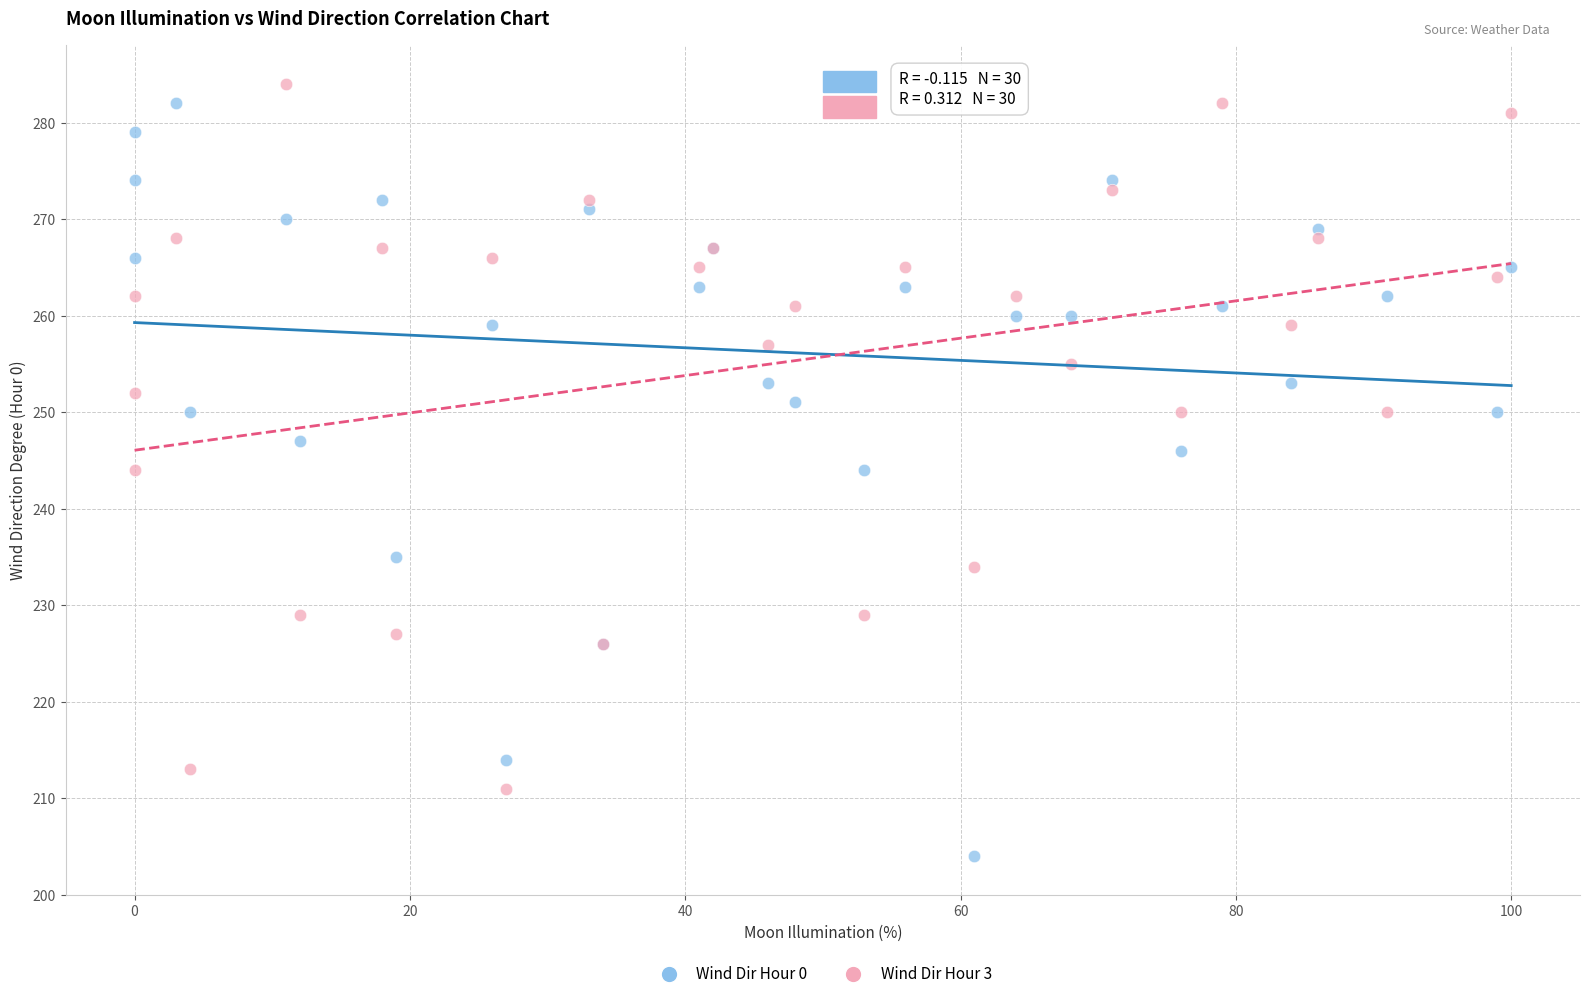

What are all the series names shown in the legend?

Wind Dir Hour 0, Wind Dir Hour 3